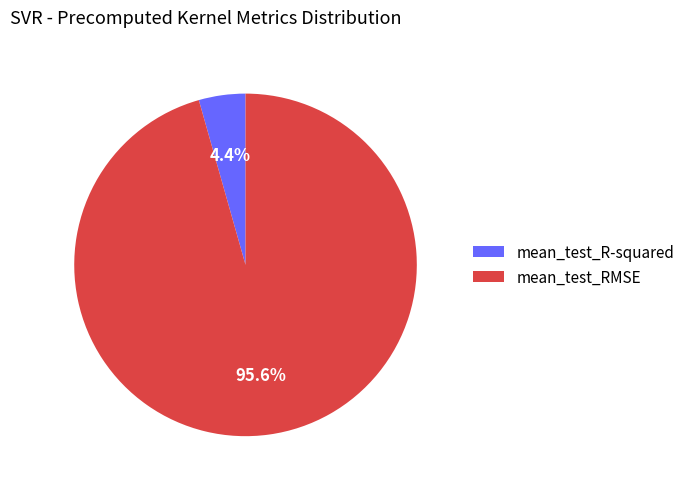

To the nearest percent, what percentage of the pie is mean_test_RMSE?

96%